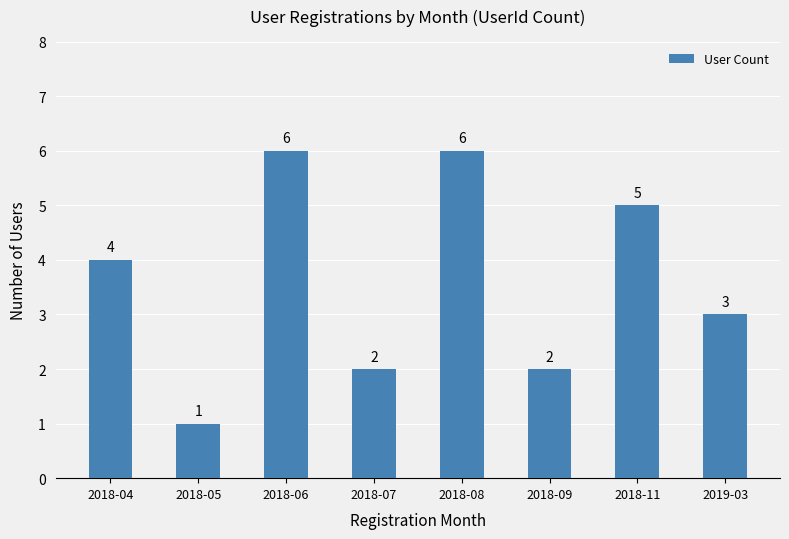

What is the value of the 8th bar from the left?

3